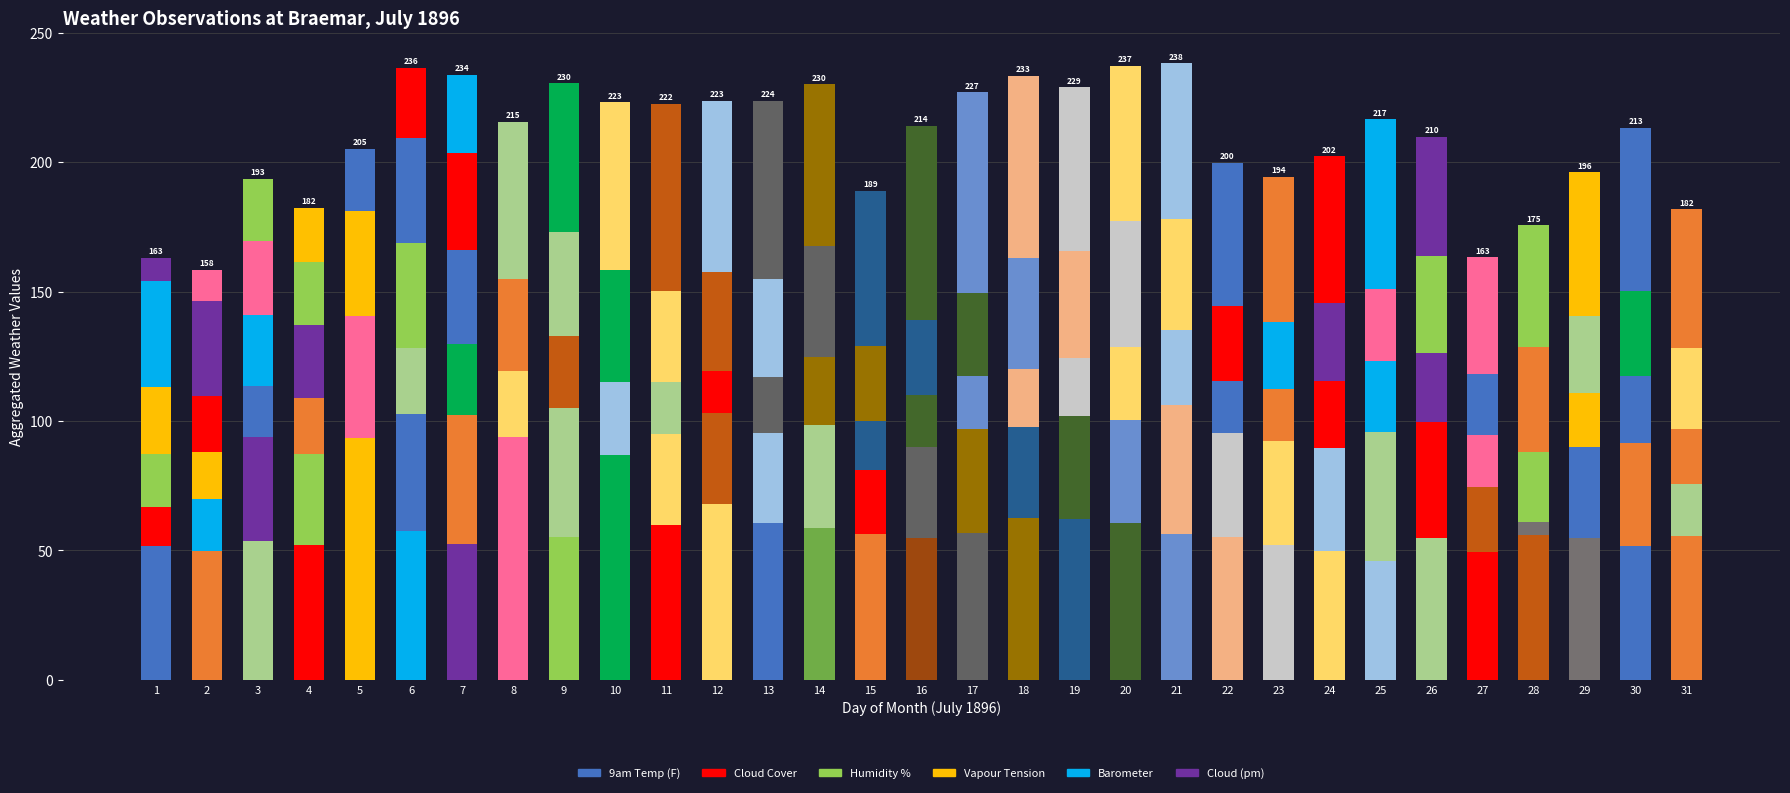

Is it true that Cloud Cover equals 4.4 at 30?

False